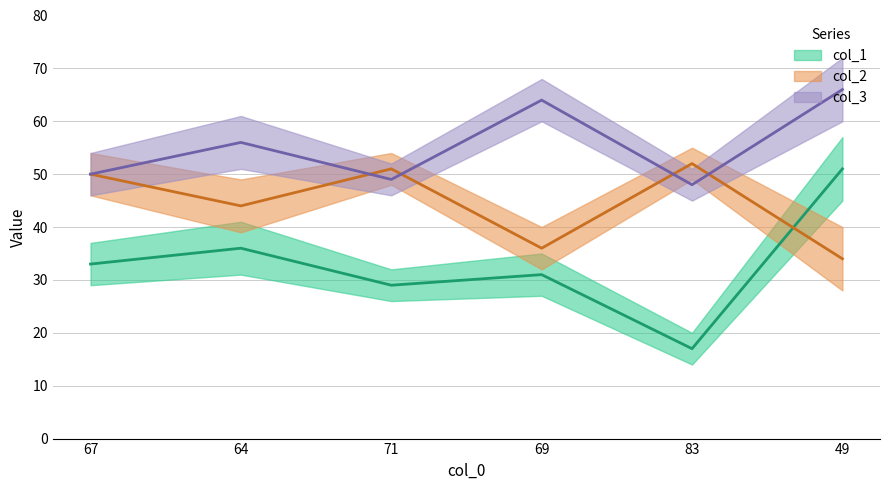

What is the difference between the second highest and minimum values in the col_2 (mean) series?

17